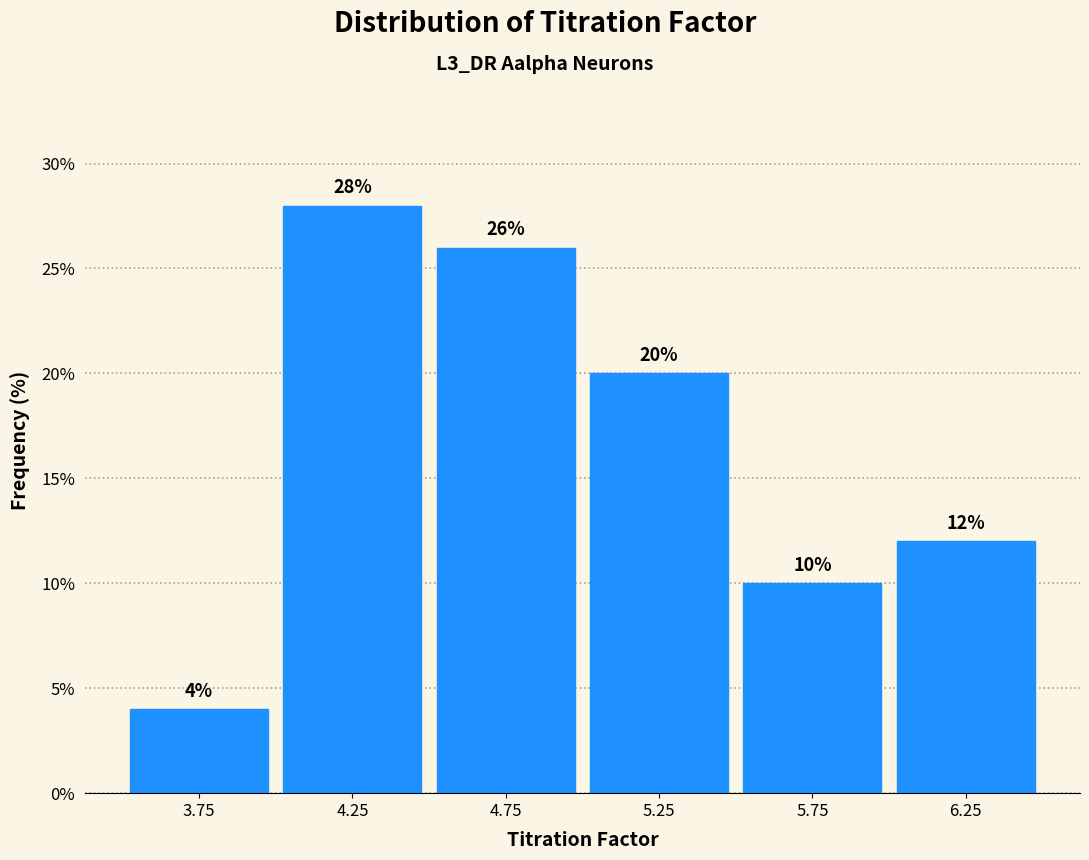

Reading left to right, transcribe this chart: for each bar, give the range it covers on the x-axis and its height.

3.5 to 4.0: 4
4.0 to 4.5: 28
4.5 to 5.0: 26
5.0 to 5.5: 20
5.5 to 6.0: 10
6.0 to 6.5: 12